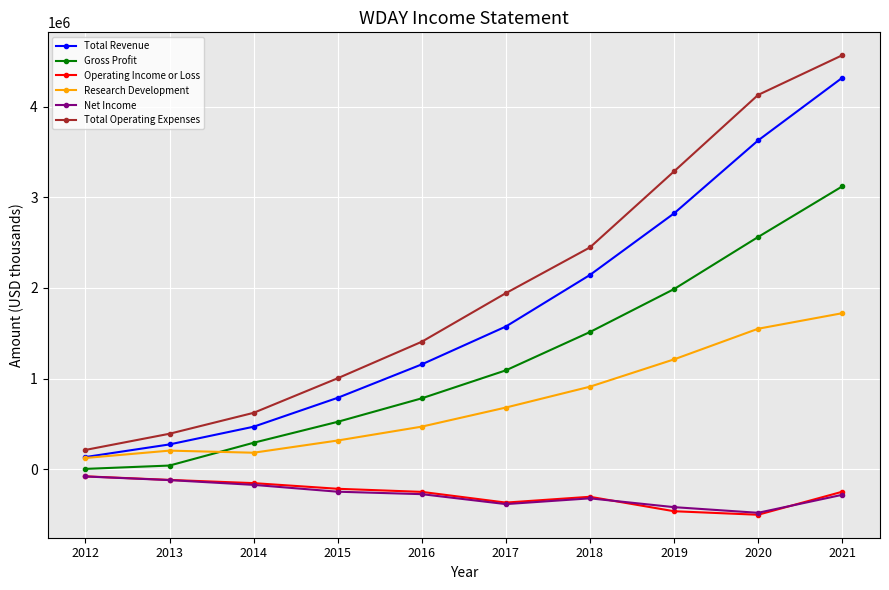

The value of Total Revenue at 2016 is 798237. True or false?

False